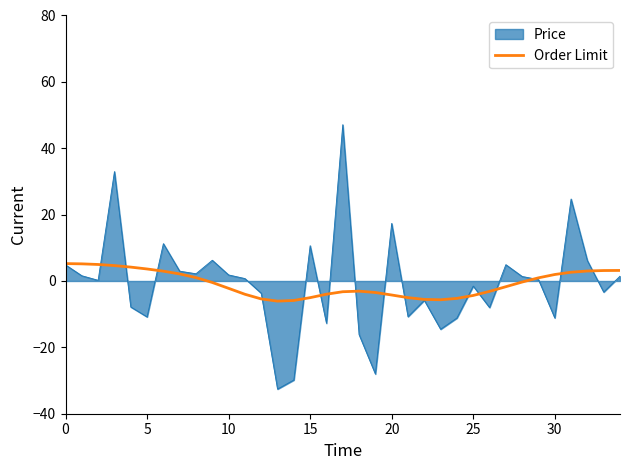

What is the smallest value displayed?

-32.6